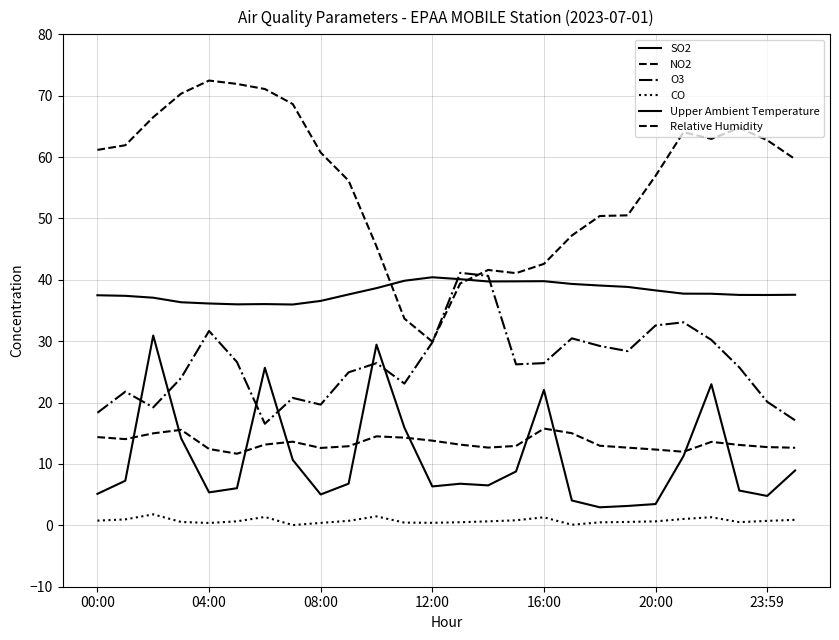

True or false: CO and Relative Humidity cross at least once.

False